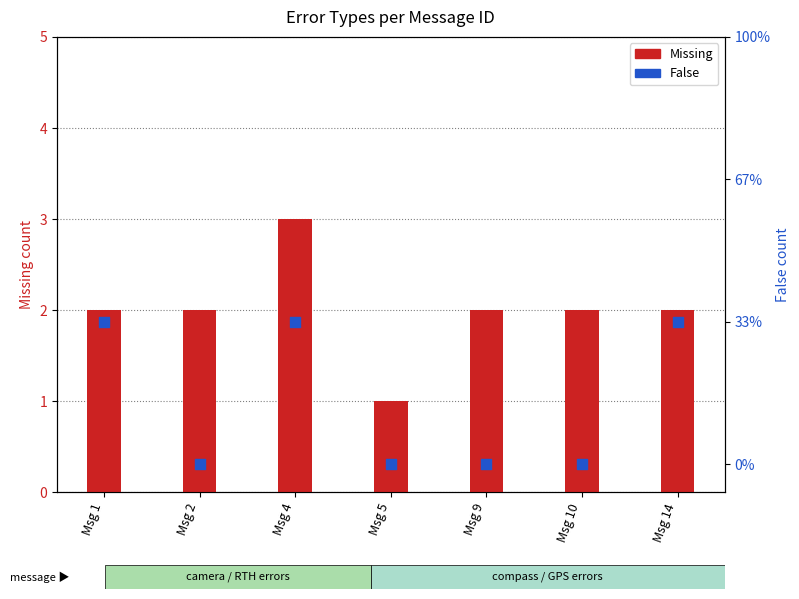

At how many categories does at least one series exceed 1?

6